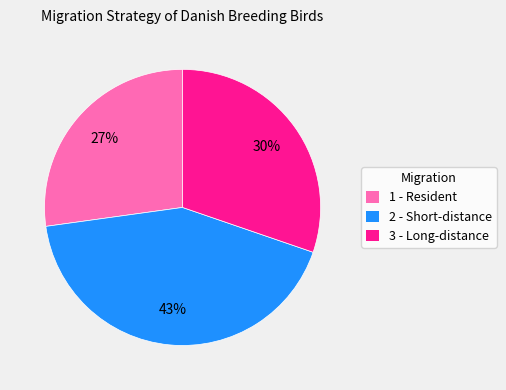

Is the sum of 2 - Short-distance and 1 - Resident greater than half?

Yes